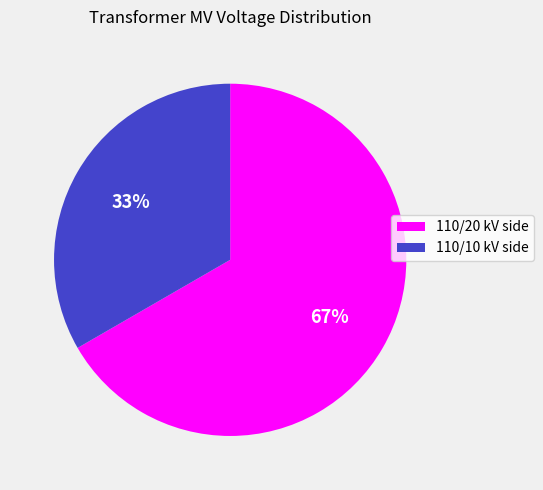

Count the number of slices in the pie.

2